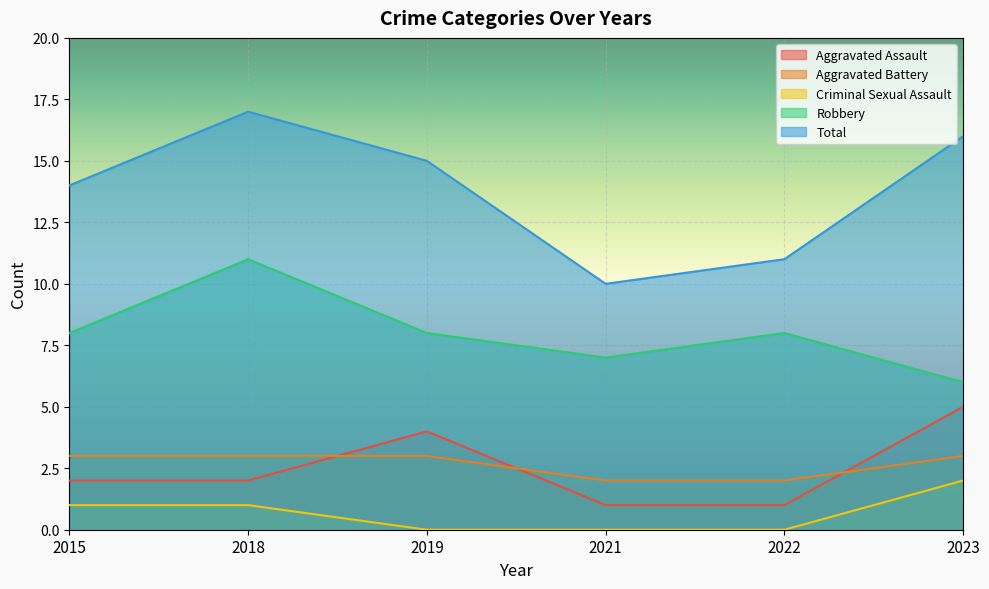

True or false: Total and Aggravated Assault cross at least once.

False